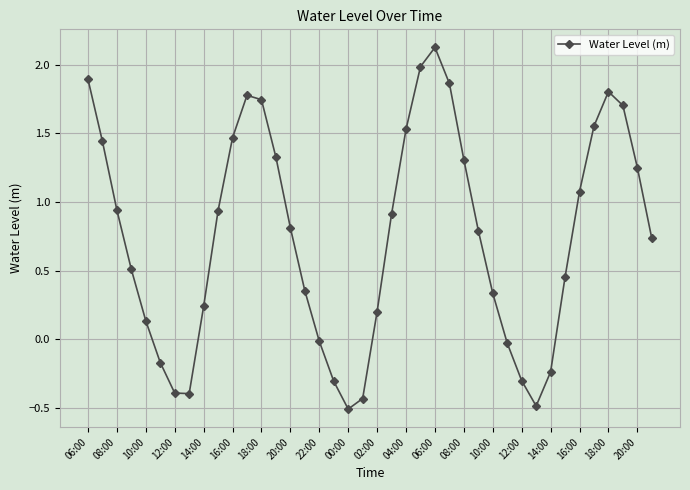

What is the value of the 24th point from the left?

2.0